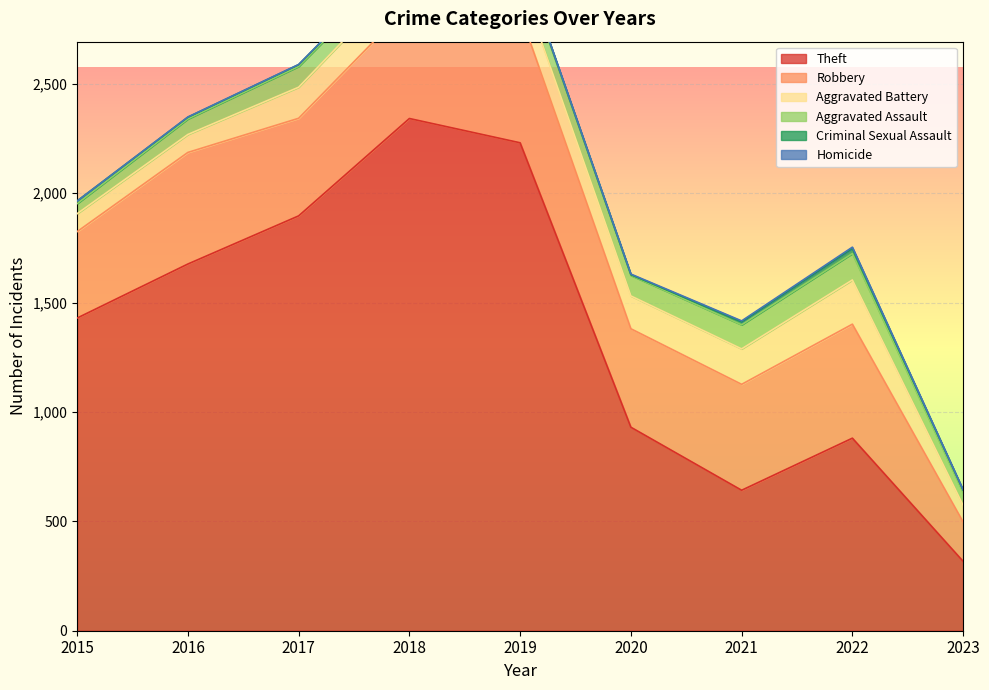

Reading left to right, extract all data points from this chart.

Theft: 2015=1429	2016=1676	2017=1896	2018=2341	2019=2230	2020=930	2021=642	2022=880	2023=317
Robbery: 2015=395	2016=510	2017=446	2018=519	2019=591	2020=450	2021=484	2022=521	2023=180
Aggravated Battery: 2015=82	2016=82	2017=142	2018=152	2019=148	2020=150	2021=162	2022=202	2023=76
Aggravated Assault: 2015=46	2016=71	2017=95	2018=77	2019=98	2020=94	2021=110	2022=121	2023=58
Criminal Sexual Assault: 2015=12	2016=8	2017=8	2018=11	2019=8	2020=3	2021=14	2022=24	2023=11
Homicide: 2015=0	2016=1	2017=1	2018=1	2019=2	2020=3	2021=4	2022=5	2023=2